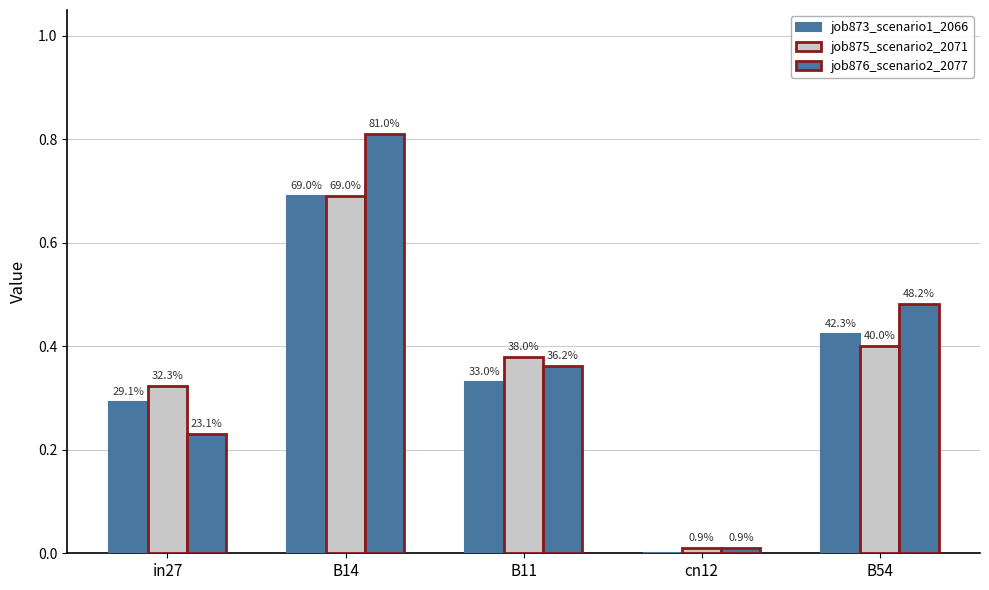

Are the bars grouped side by side (vs. stacked)?

Yes